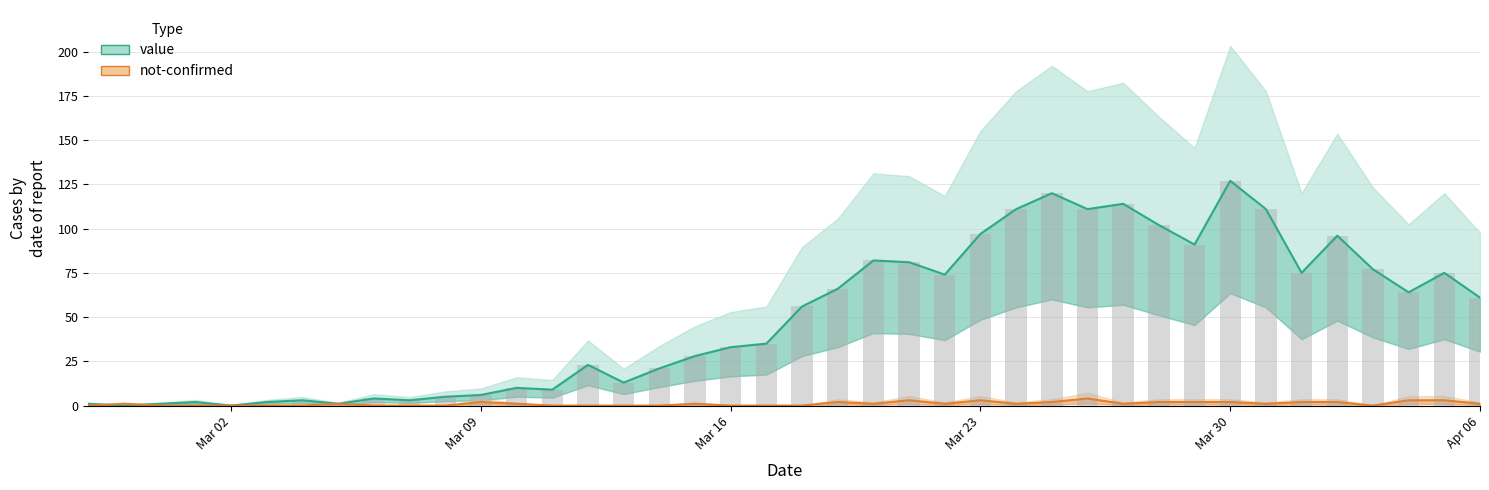

True or false: not-confirmed has a value of 4 at 2020-03-26.

True